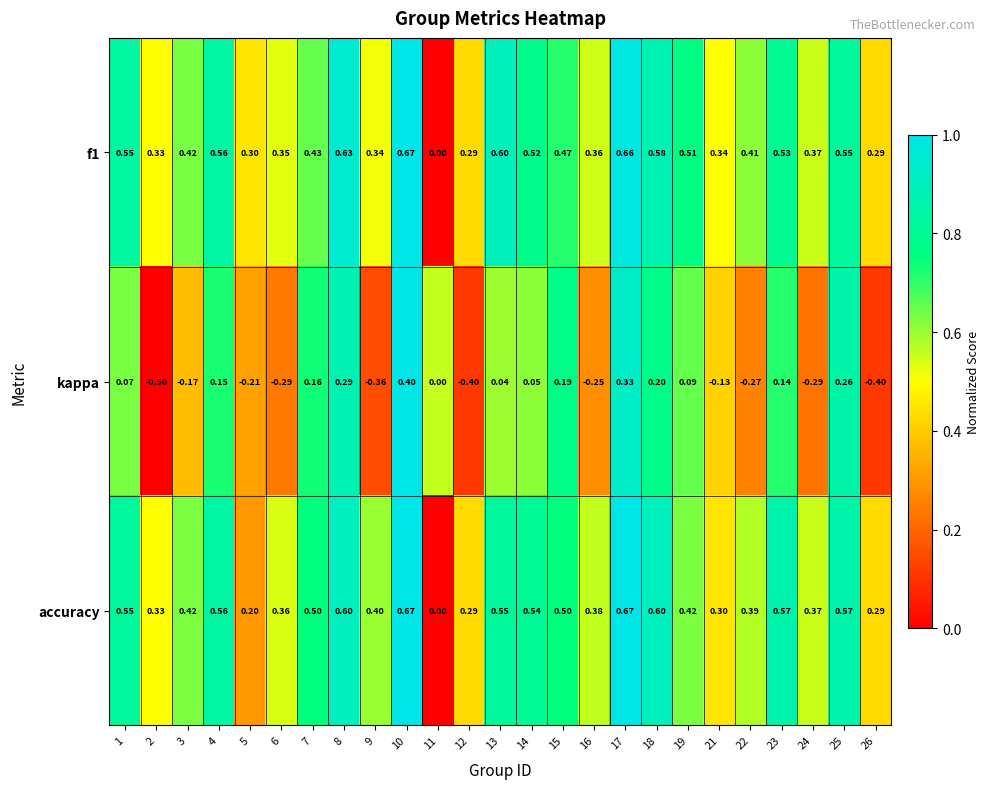

Between 3 and 15, which series saw the biggest shift?

kappa